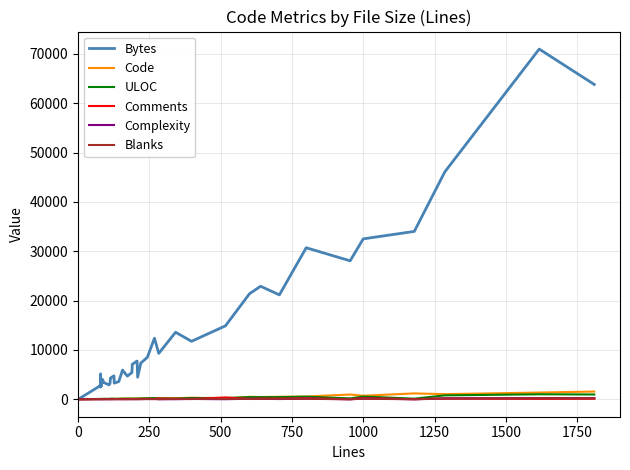

What is the difference between the second highest and second lowest values in the Complexity series?

218